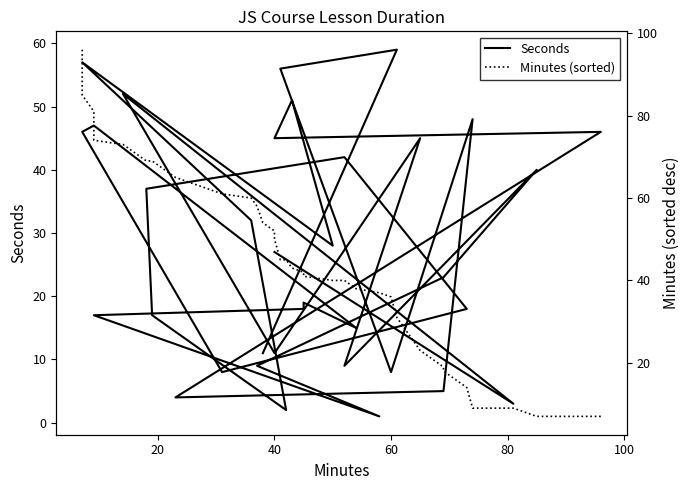

What is the sum of the Seconds values at 31 and 40?

60